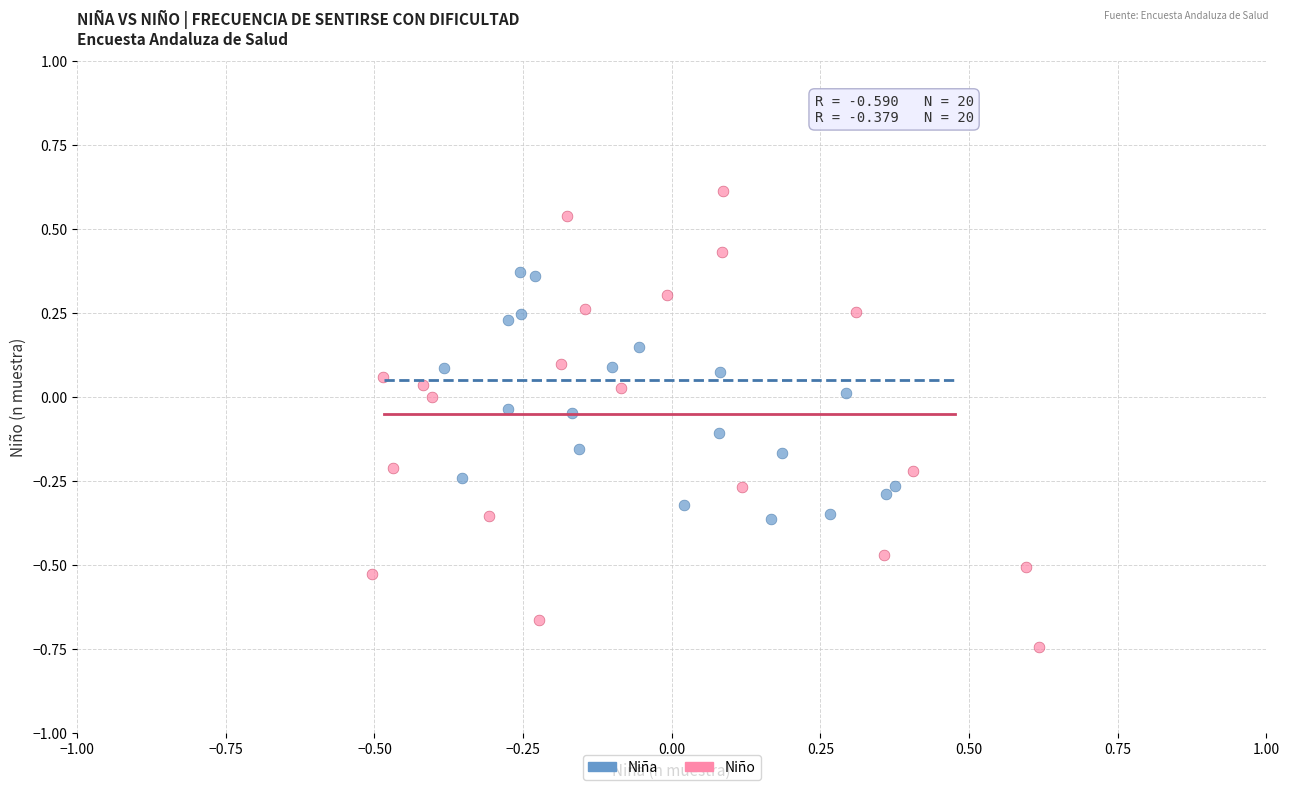

Which series reaches the minimum Y coordinate?

Niño